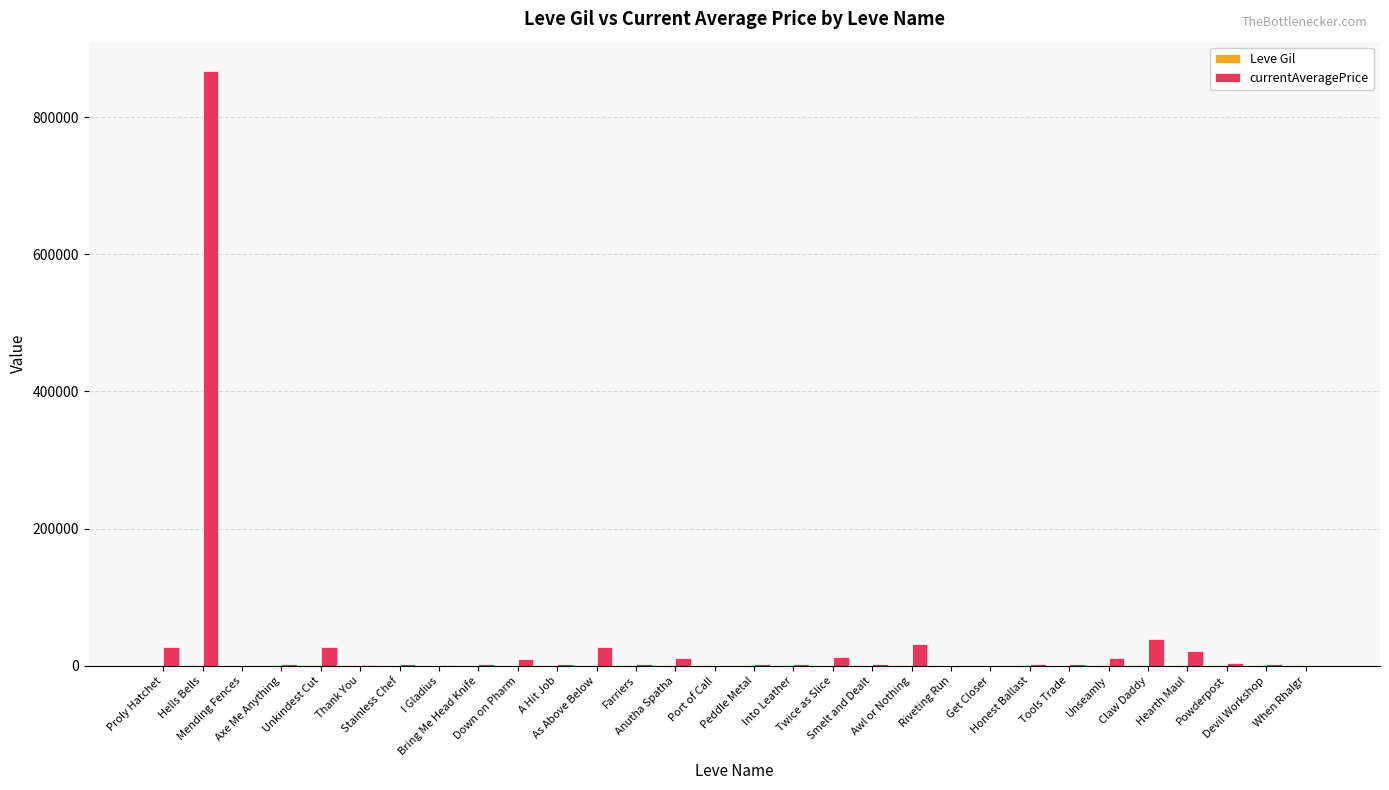

What is the spread (max minus min) of values at Proly Hatchet?

26968